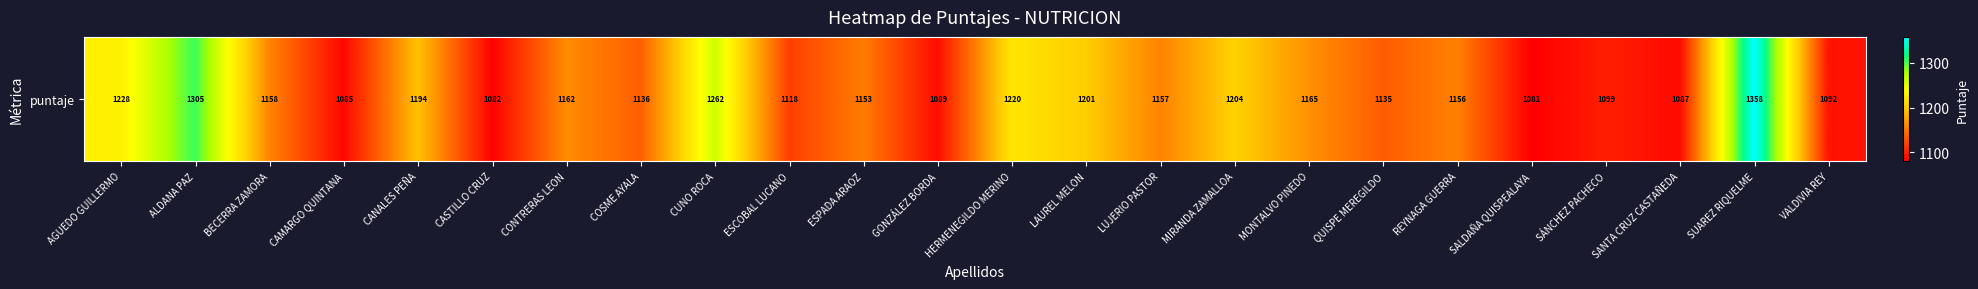

What is the maximum value shown in the chart?

1358.0